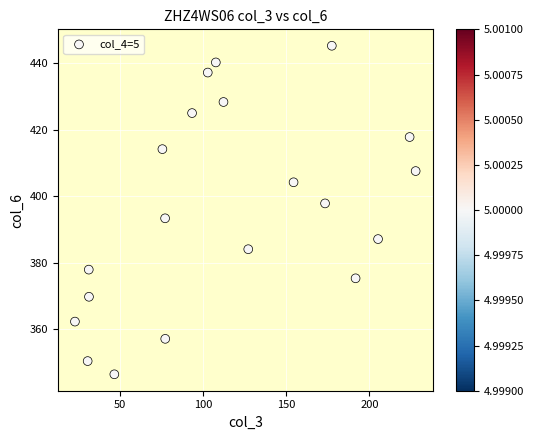

What is the range of Y values (max minus min)?

98.7